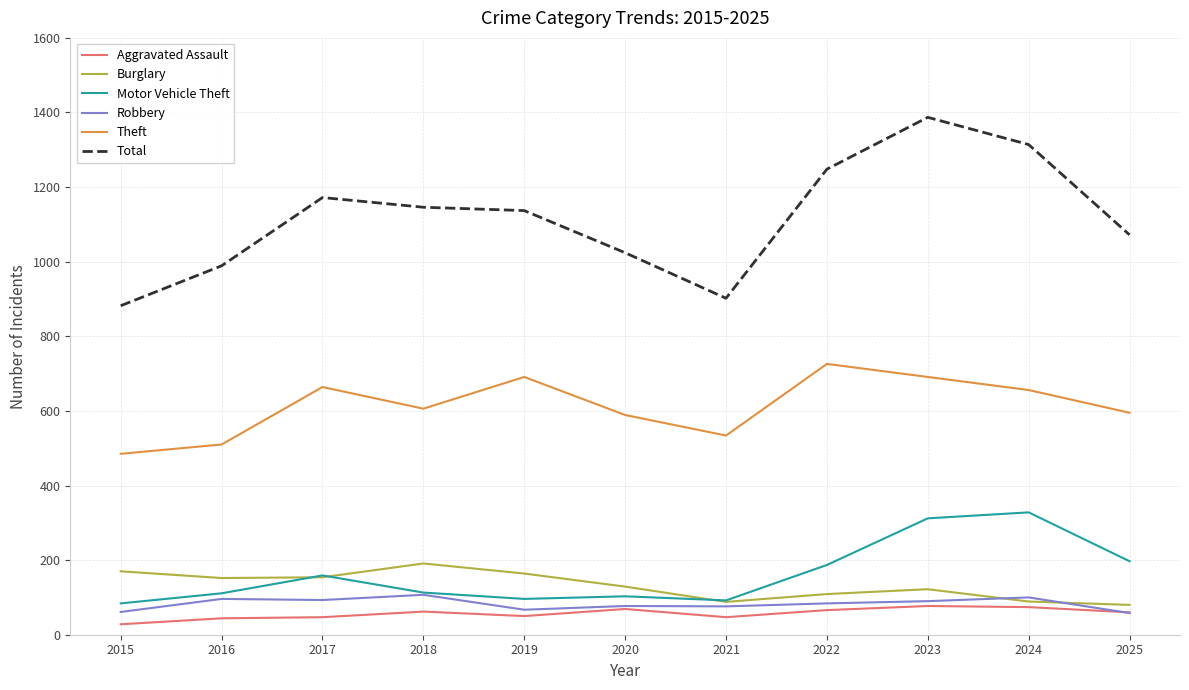

Which series has the widest spread of values?

Total